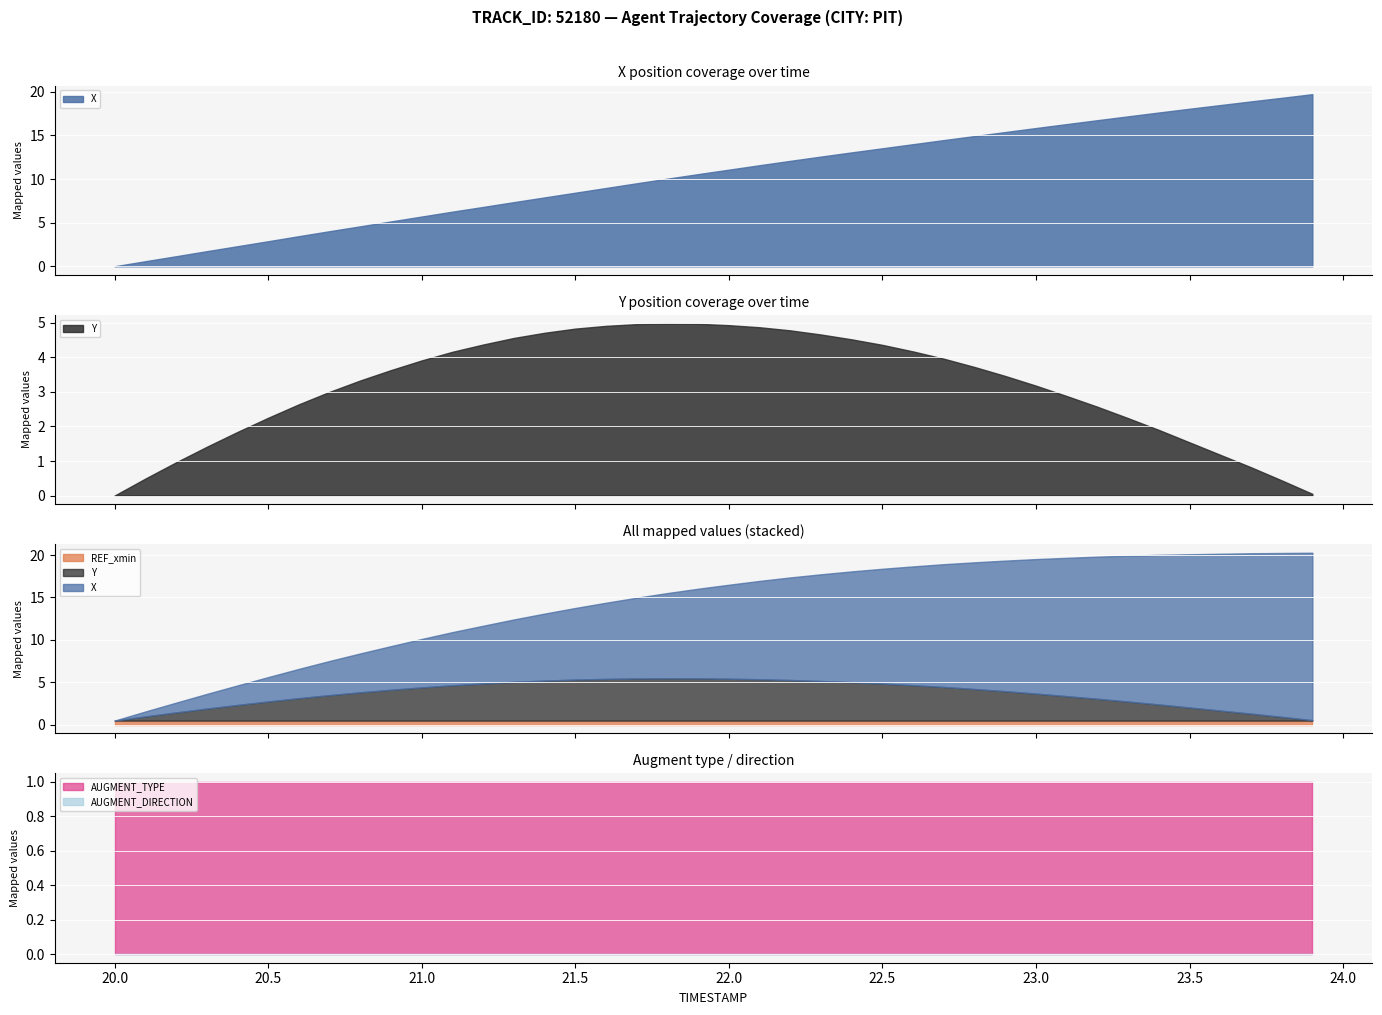

True or false: REF_xmin and AUGMENT_TYPE intersect in this chart.

False